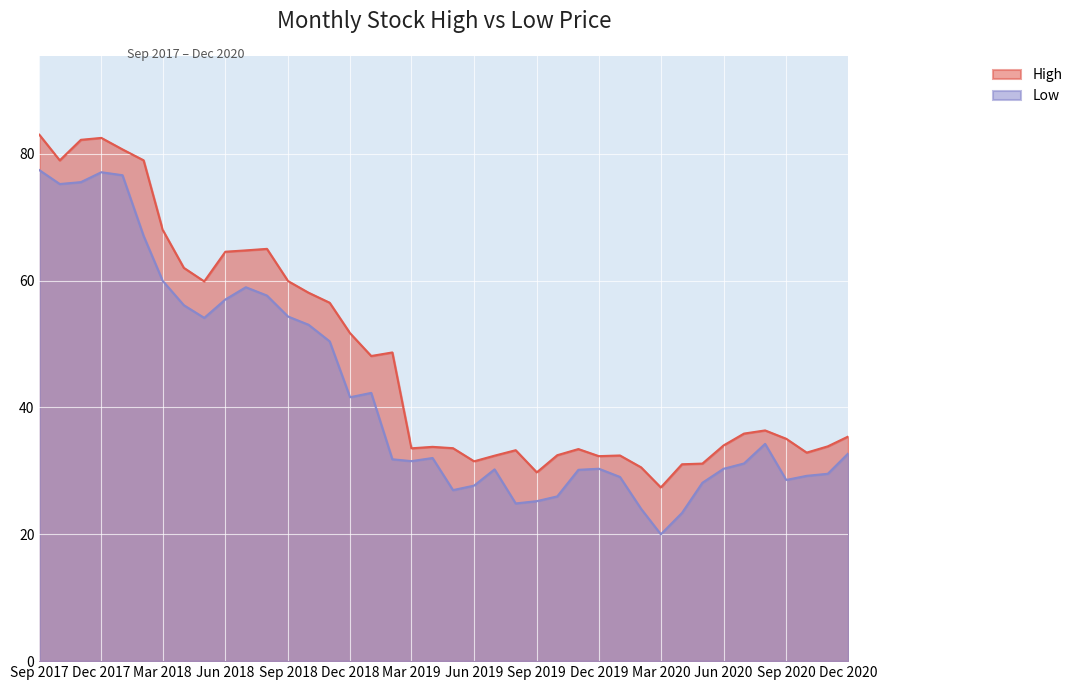

The value of High at Mar 2018 is 26.8. True or false?

False